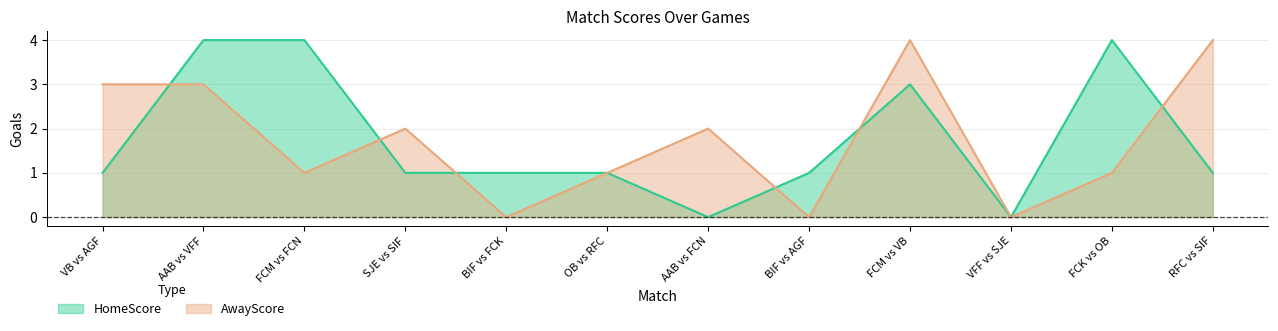

What is the difference between the maximum and minimum values in the HomeScore series?

4